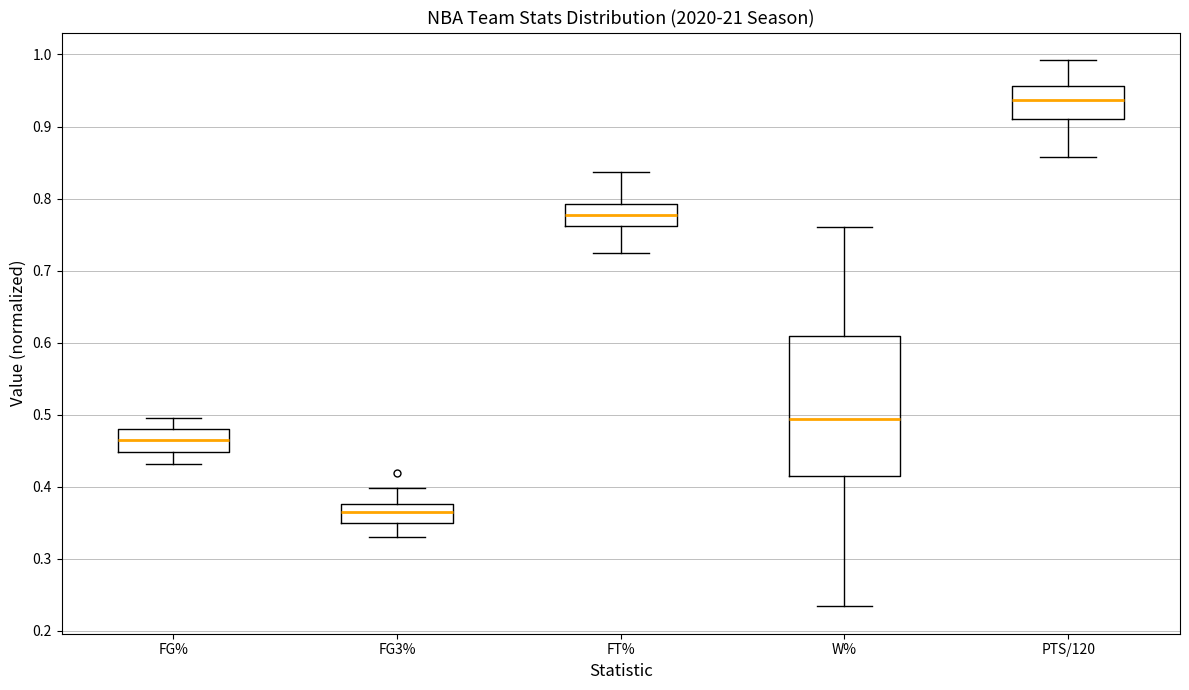

Where is the lower edge of the box for FT% on the y-axis? The values are not printed on the chart, so give them approximately, as read against the axis.

0.76